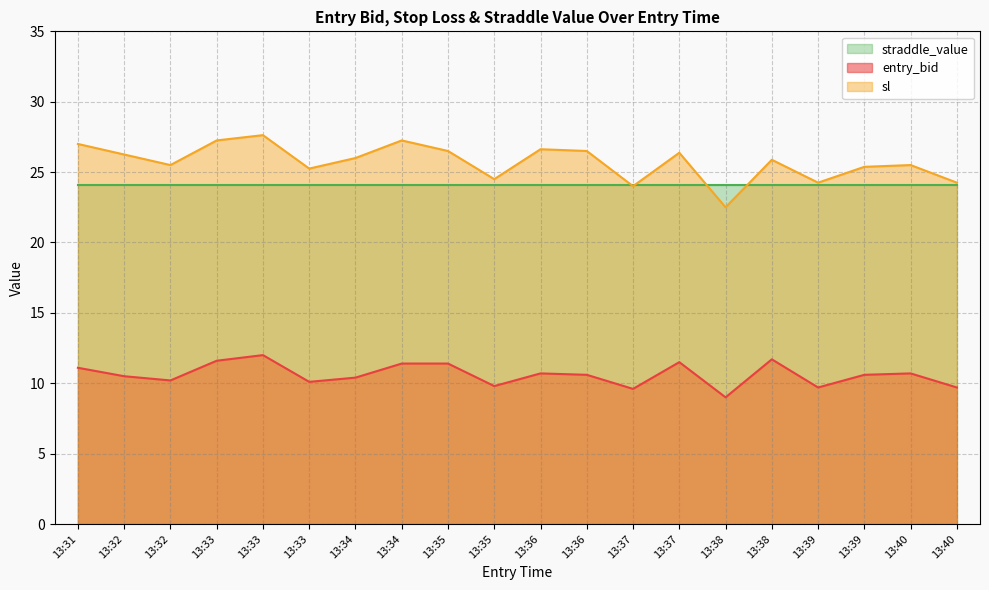

True or false: entry_bid and sl cross at least once.

False